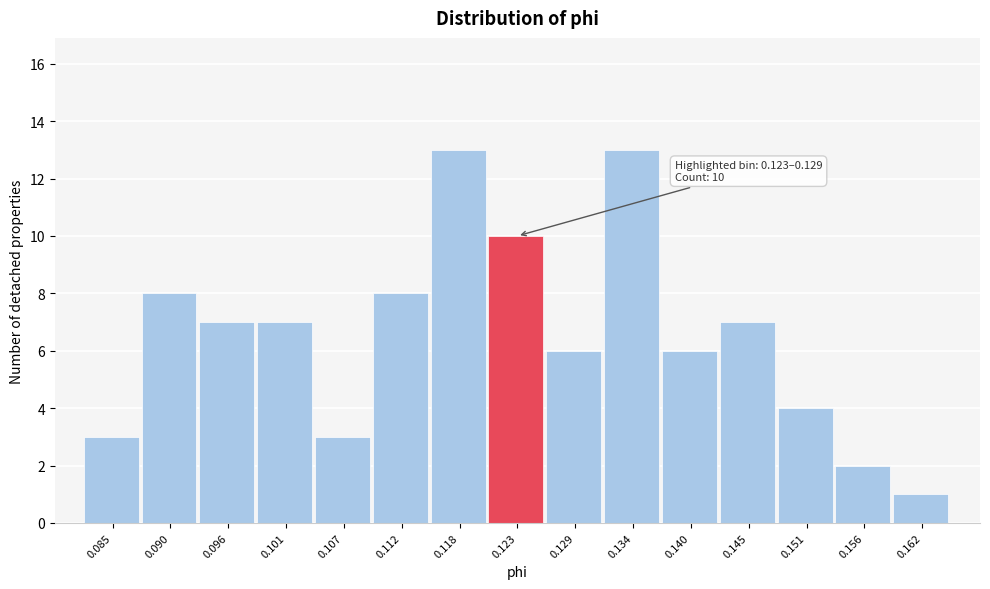

Reading left to right, what are all the values shown in this chart?

3	8	7	7	3	8	13	10	6	13	6	7	4	2	1